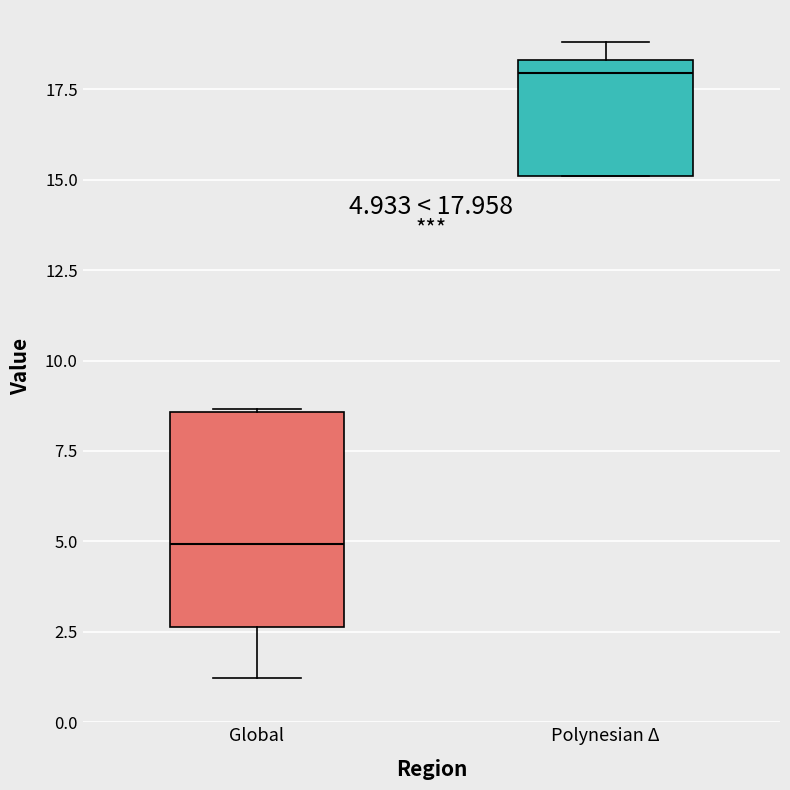

Comparing the boxes themselves (not the whiskers), which one is the tallest?

Global